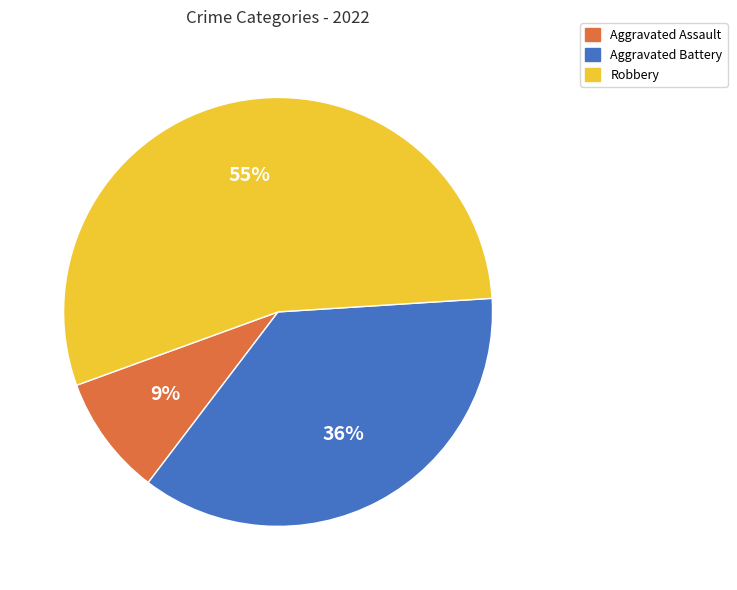

Rank the categories by value from highest to lowest.

Robbery, Aggravated Battery, Aggravated Assault